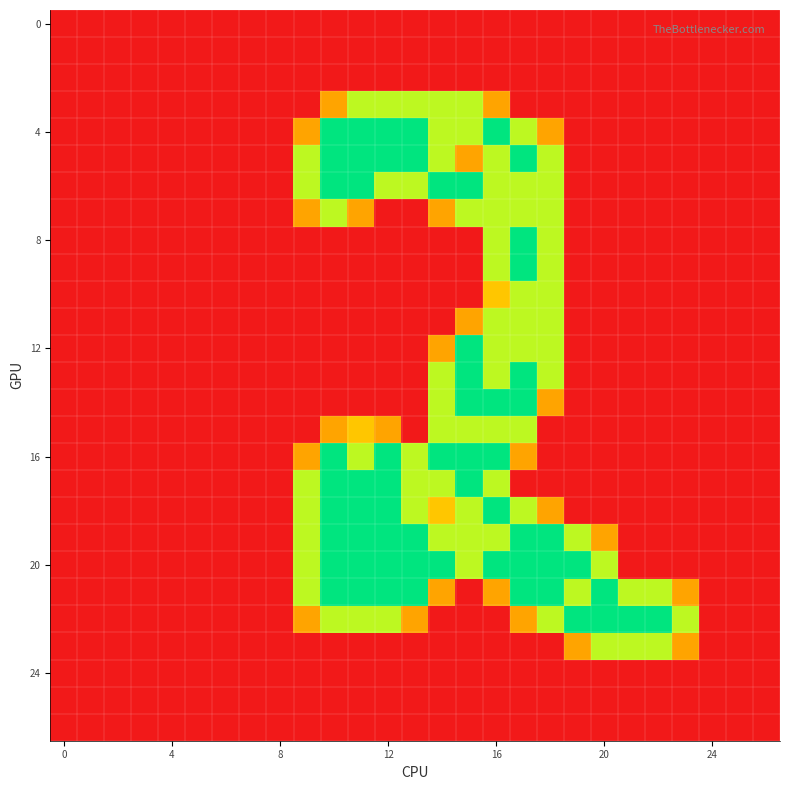

Which label corresponds to the largest value in the chart?

10